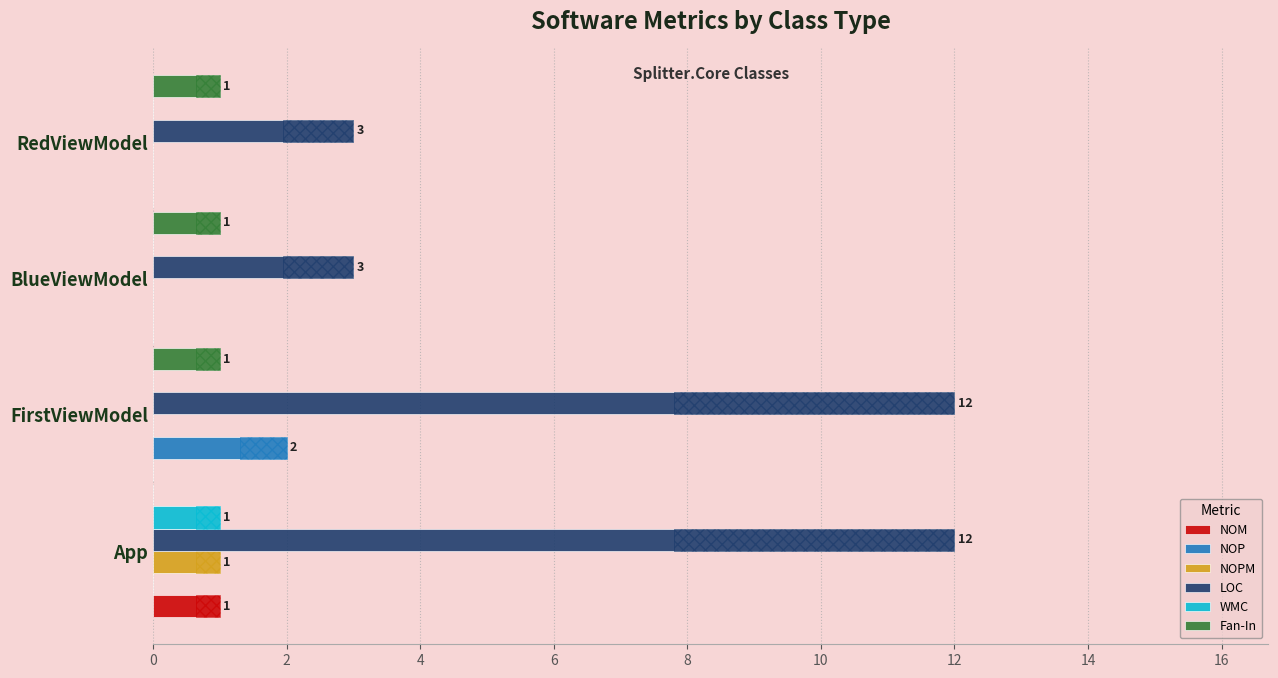

Reading left to right, transcribe all the data shown in this chart.

NOM: 1	0	0	0
NOP: 0	2	0	0
NOPM: 1	0	0	0
LOC: 12	12	3	3
WMC: 1	0	0	0
Fan-In: 0	1	1	1